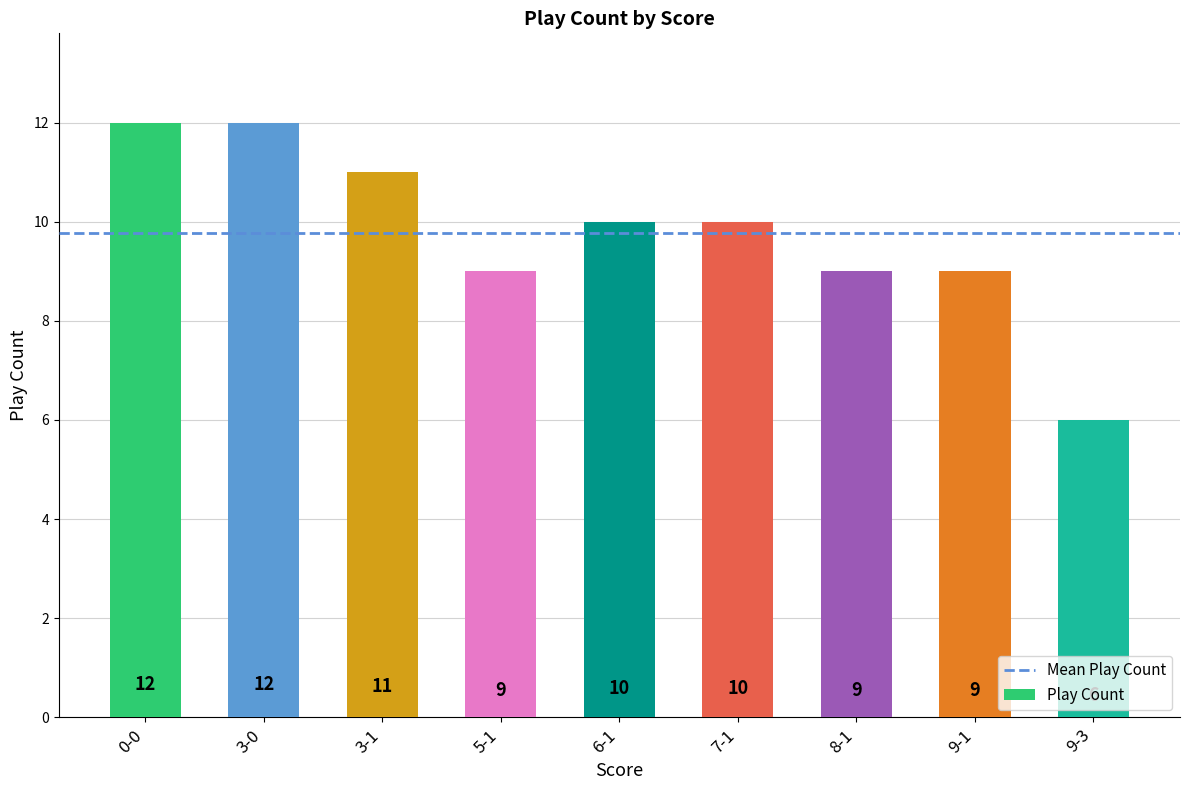

What is the difference between the second highest and second lowest values?

3